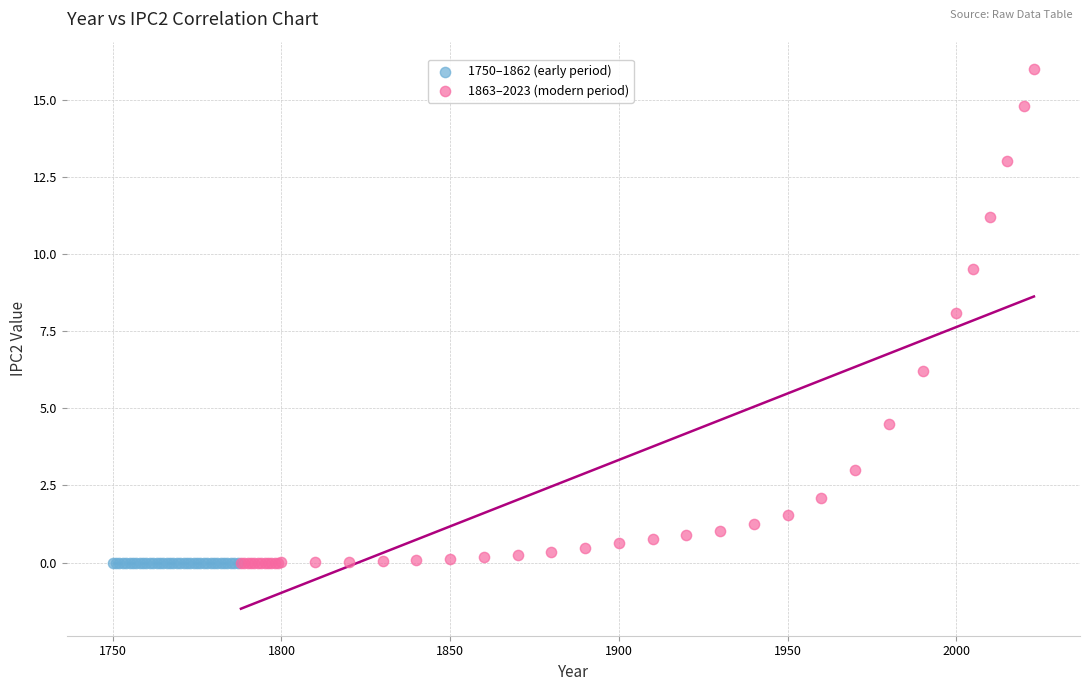

What are all the series names shown in the legend?

1750–1862 (early period), 1863–2023 (modern period)